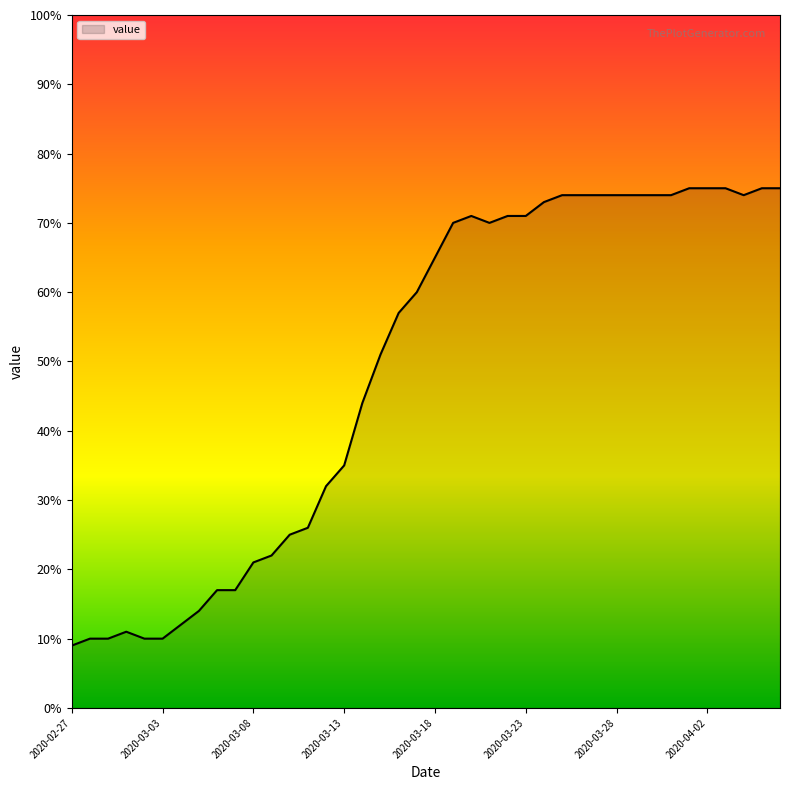

What is the difference between the maximum and minimum values?

66